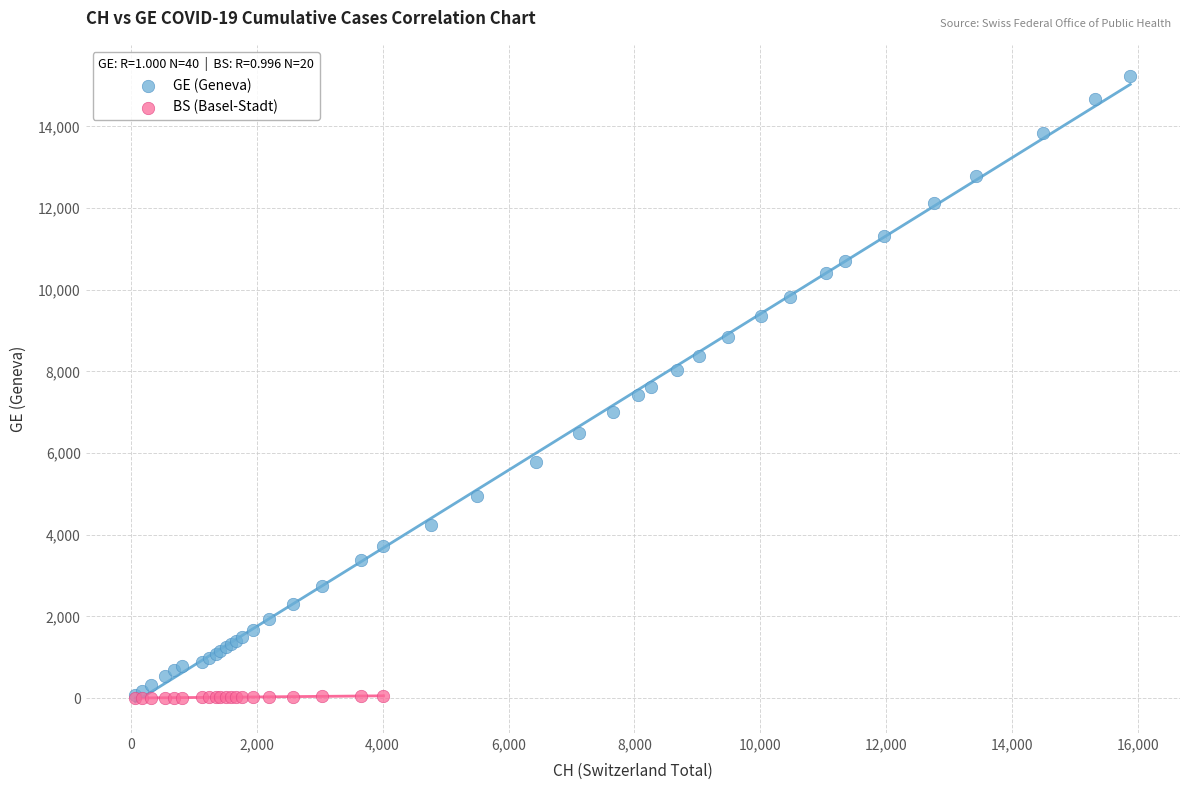

Which series has the largest Y range (max minus min)?

GE (Geneva)